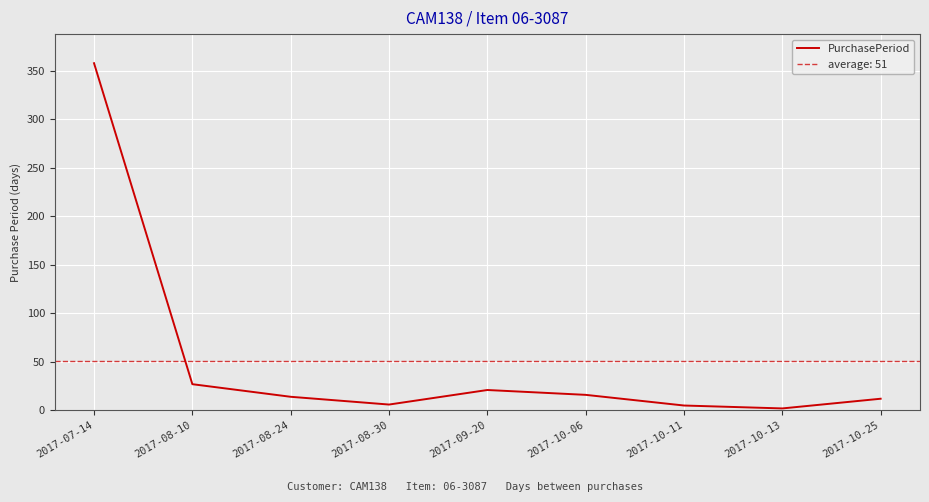

What position from the left is 2017-08-24?

3